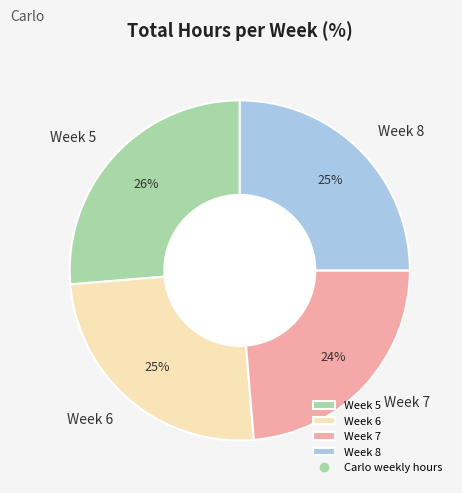

Does Week 7 account for over 50% of the chart?

No